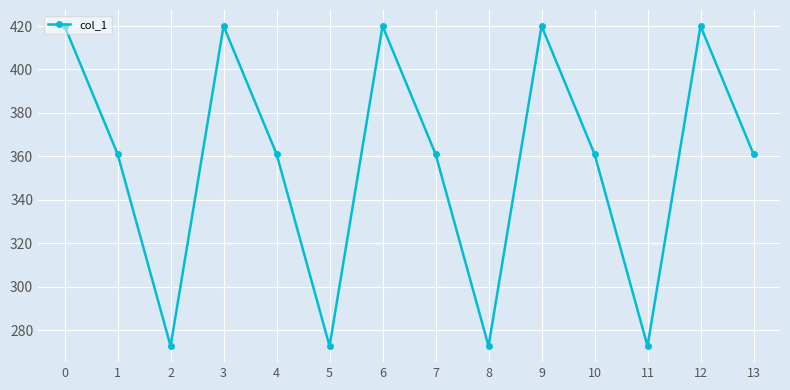

At which category does the data reach its first local valley?

2